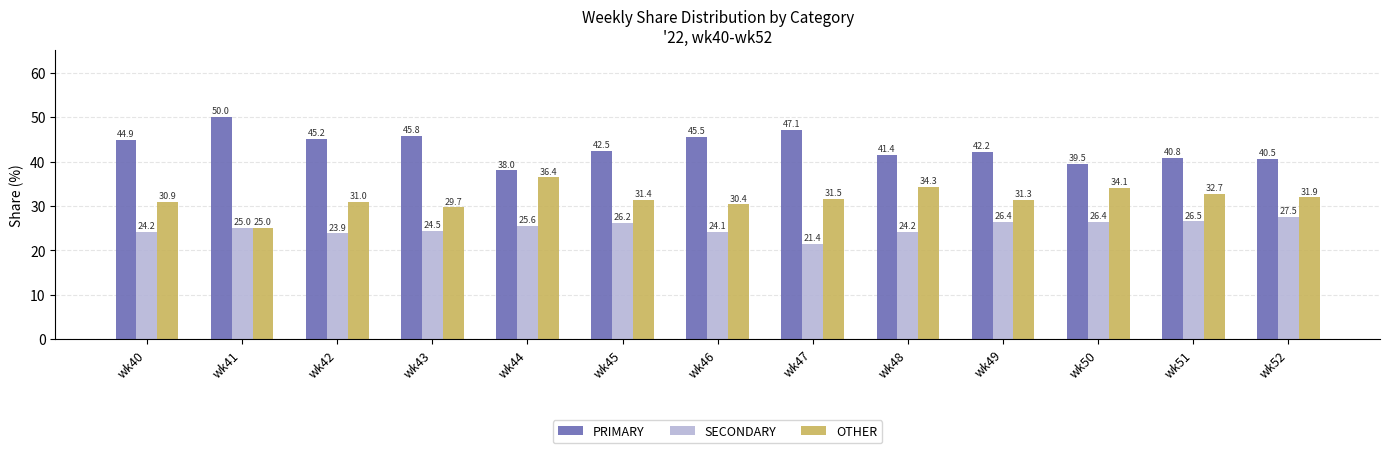

Is the value of PRIMARY at wk45 greater than the value of OTHER at wk42?

Yes